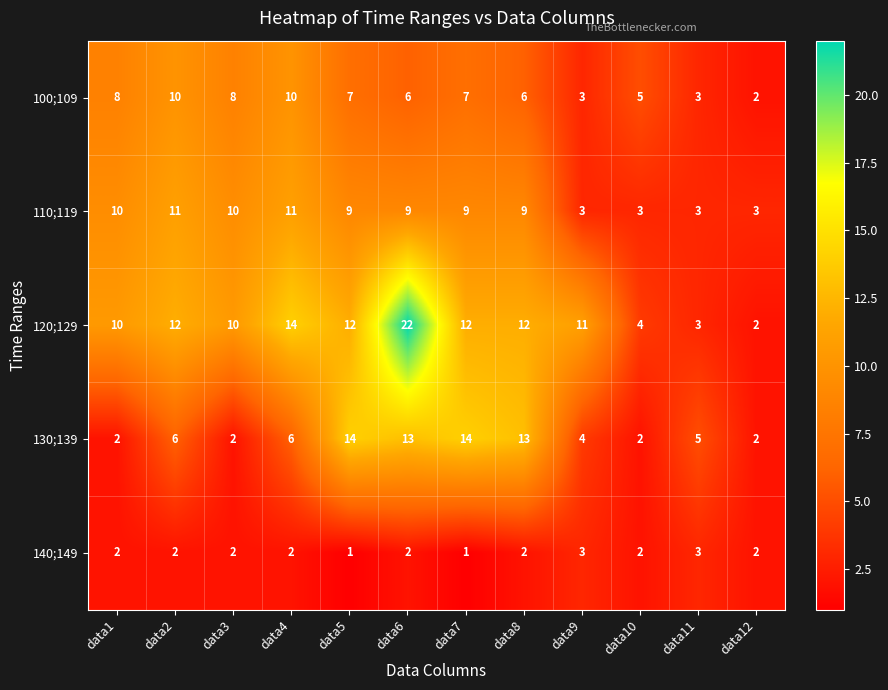

What is the sum of the 140;149 values at data12 and data4?

4